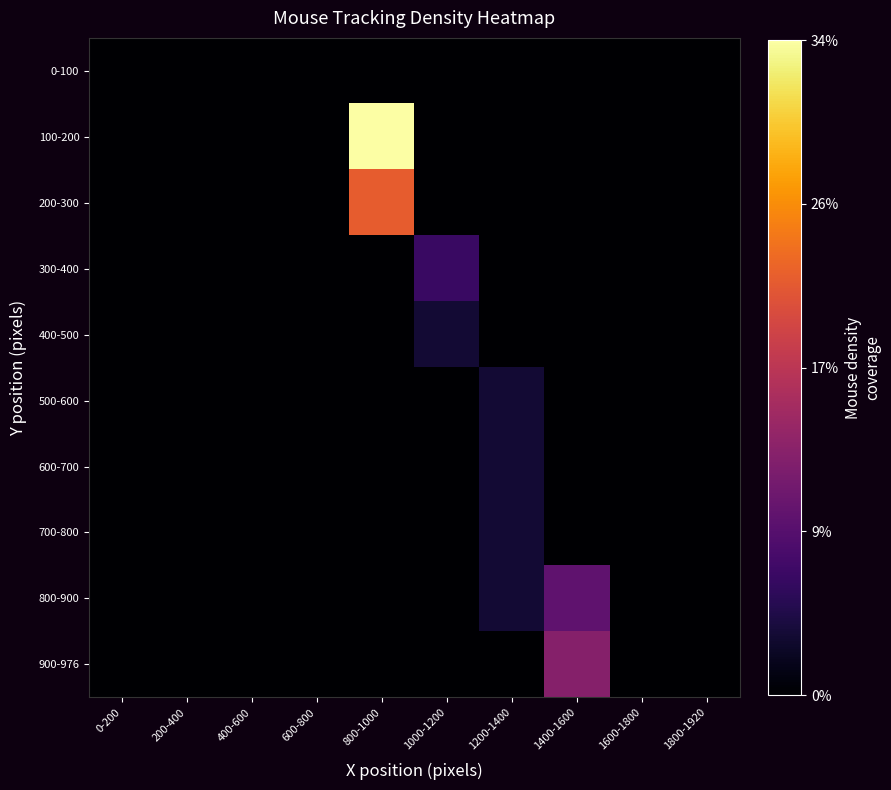

Which label corresponds to the largest value in the chart?

800-1000